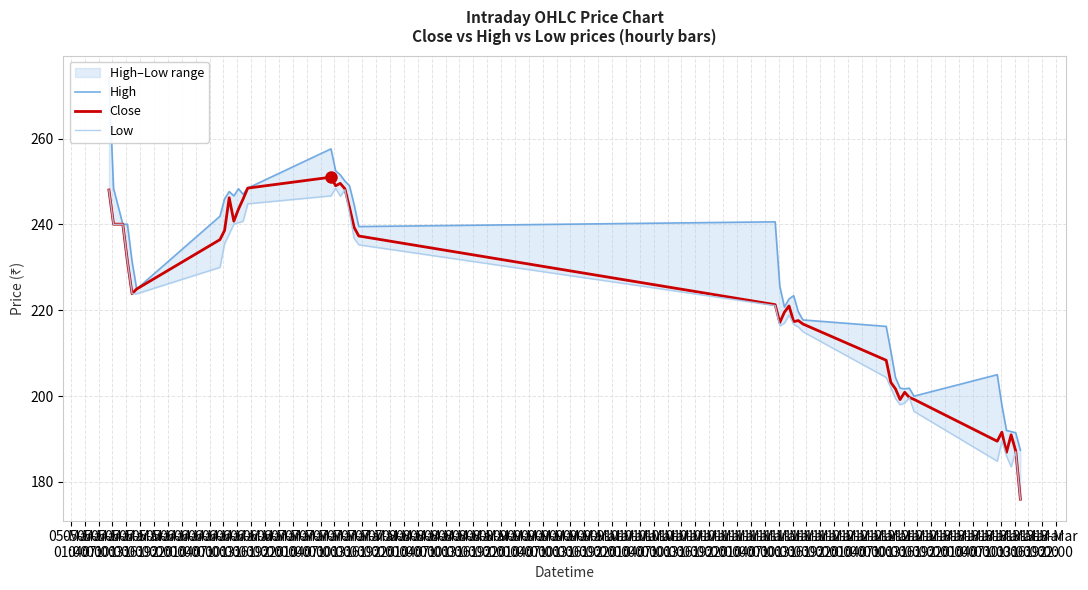

What is the total value across all series at 05-Mar
13:00?

679.1